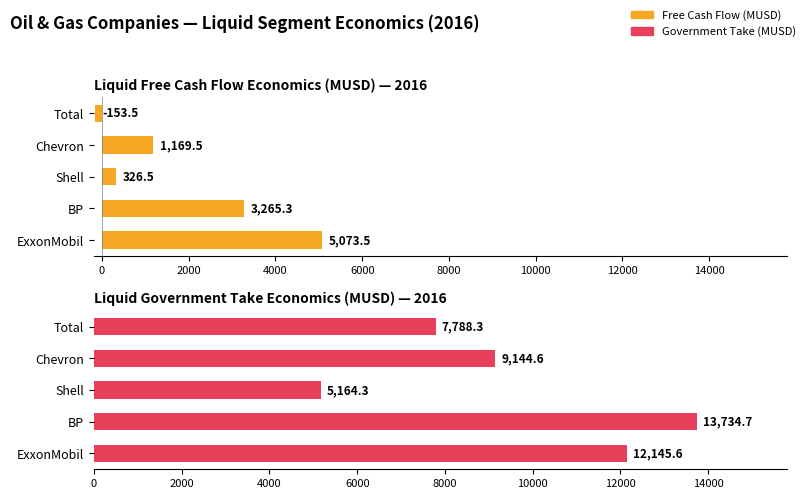

Which series changed the most between BP and Total?

Liquid Government Take Economics (MUSD)